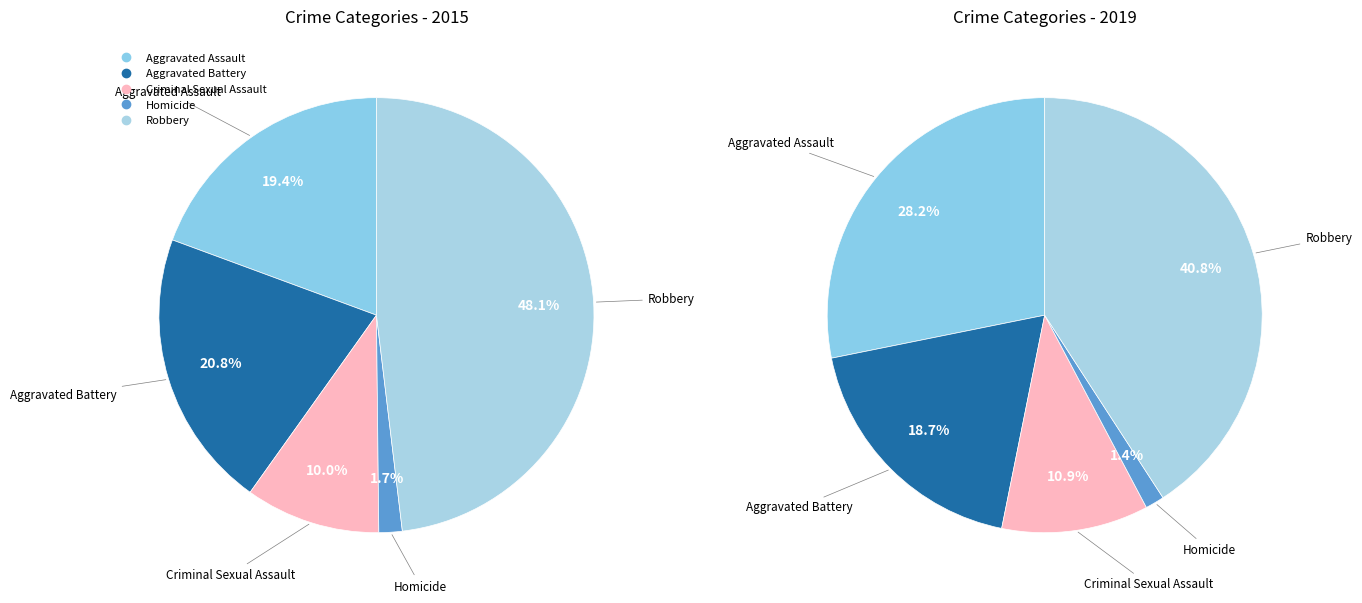

Which slice is the largest?

Robbery